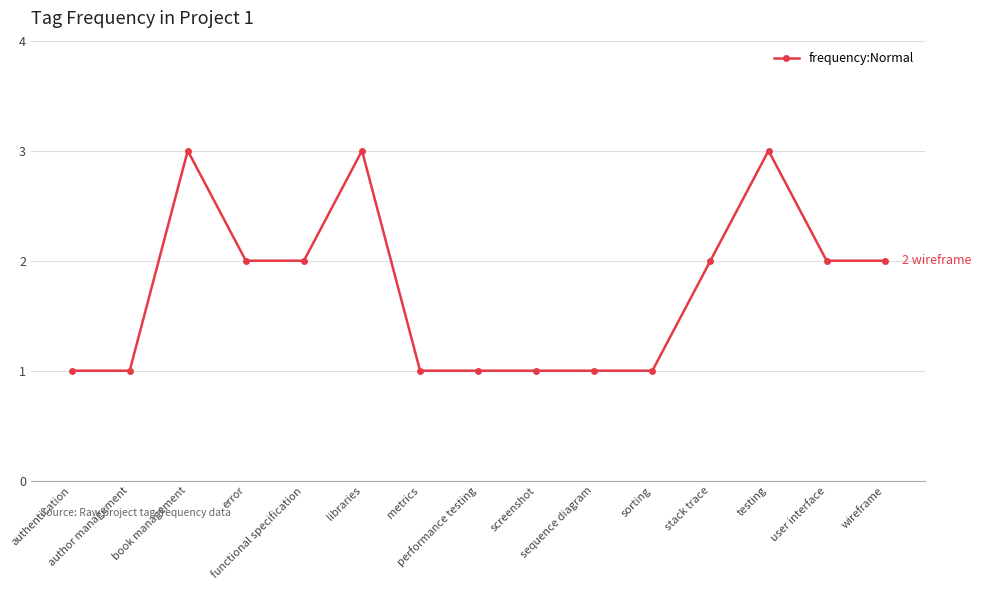

How many values are between 1 and 2?

12